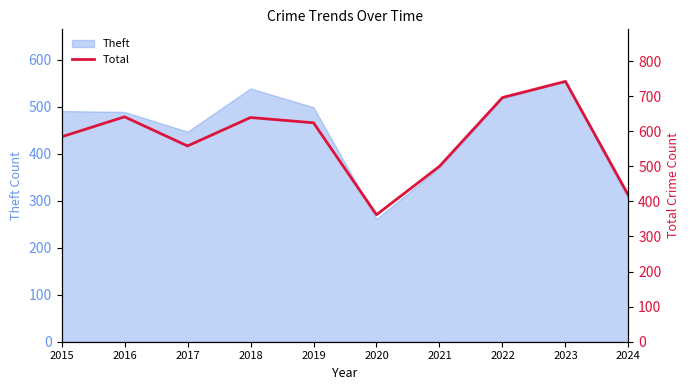

How many lines are shown in the chart?

1